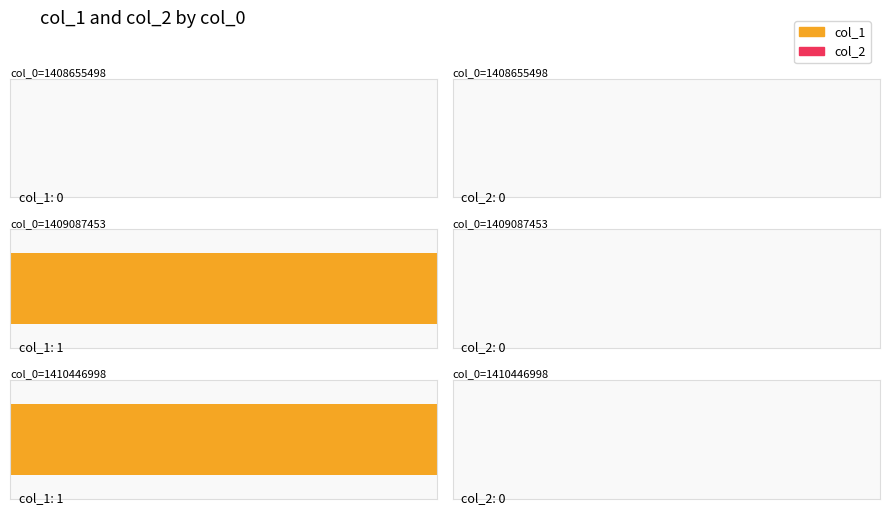

Is it true that col_1 equals 1 at 1409087453?

False